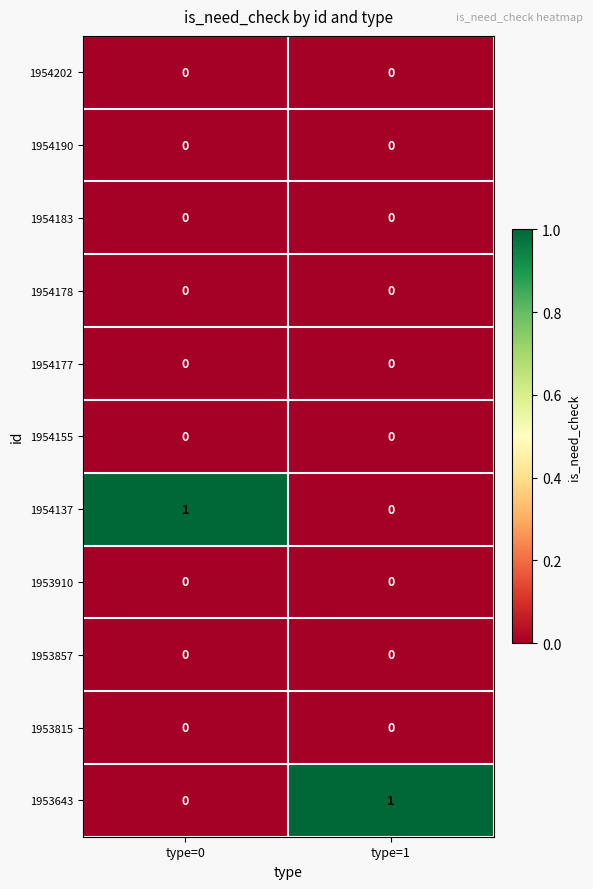

At how many categories does at least one series exceed 0?

2